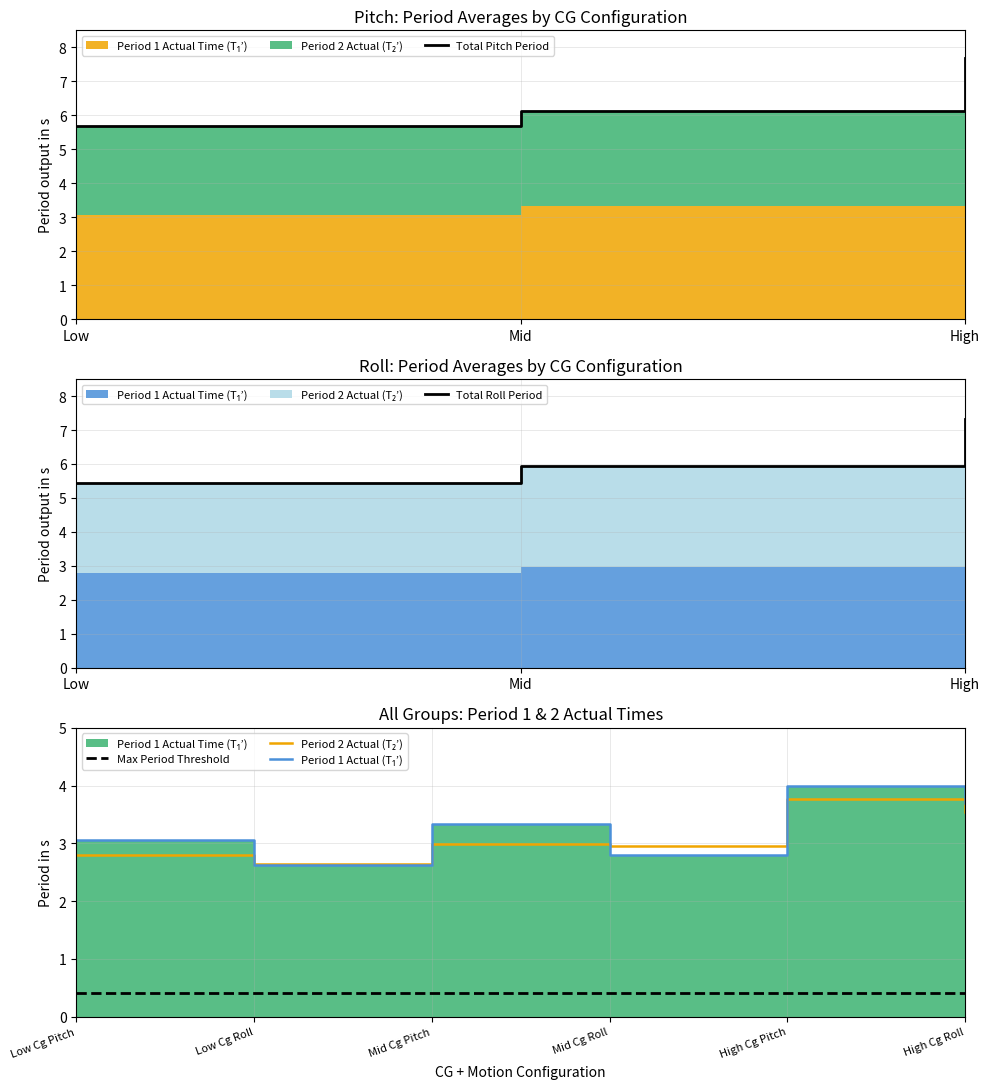

At which category is the sum across all series the highest?

High Cg Pitch